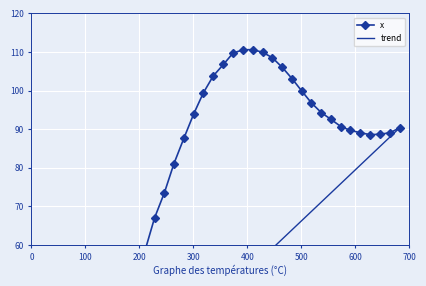

Which has a higher value, 39.6 or 125.3?

125.3